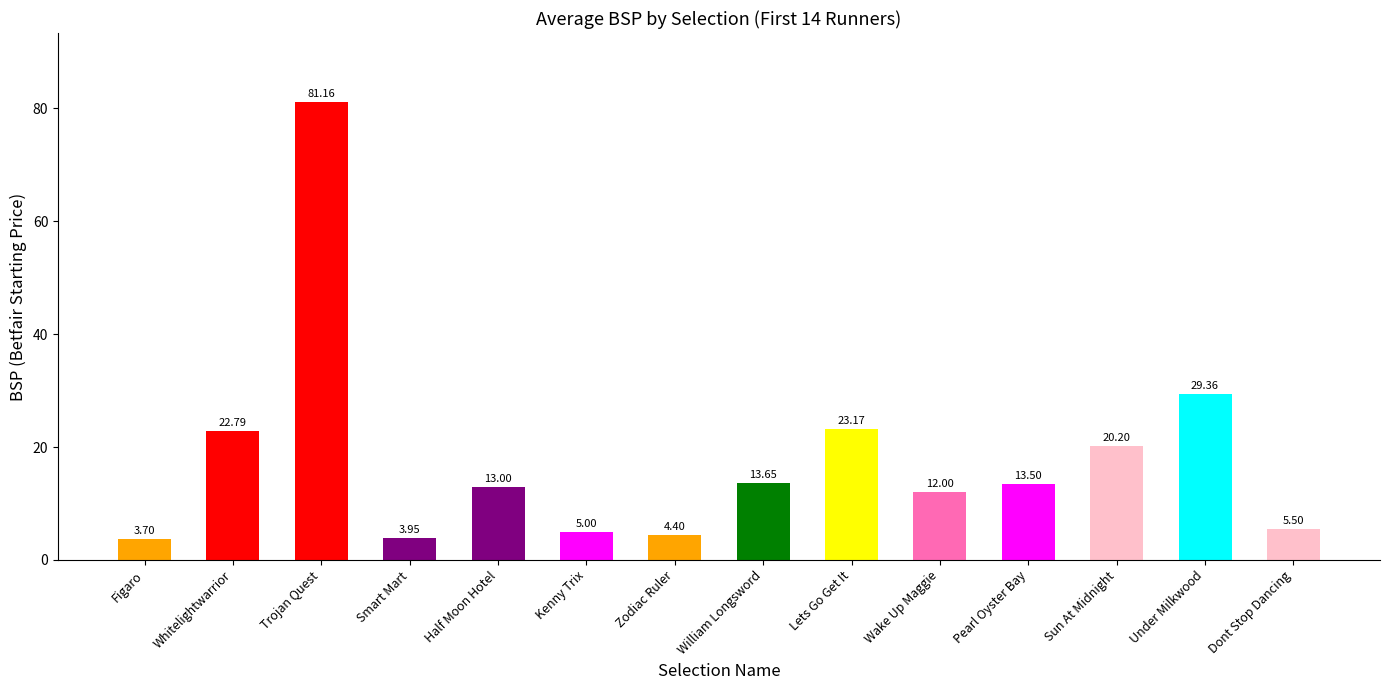

What is the sum of all values?

251.4